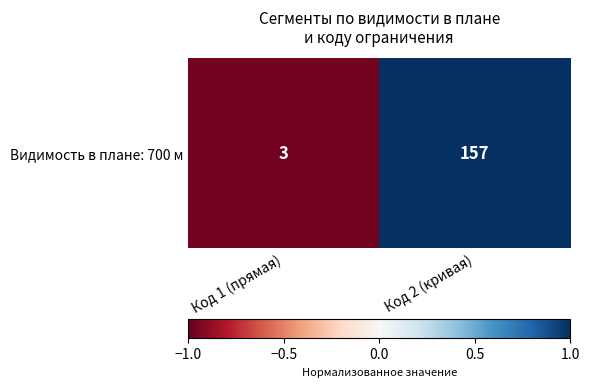

List the labels in order of value, smallest first.

Код 1 (прямая), Код 2 (кривая)